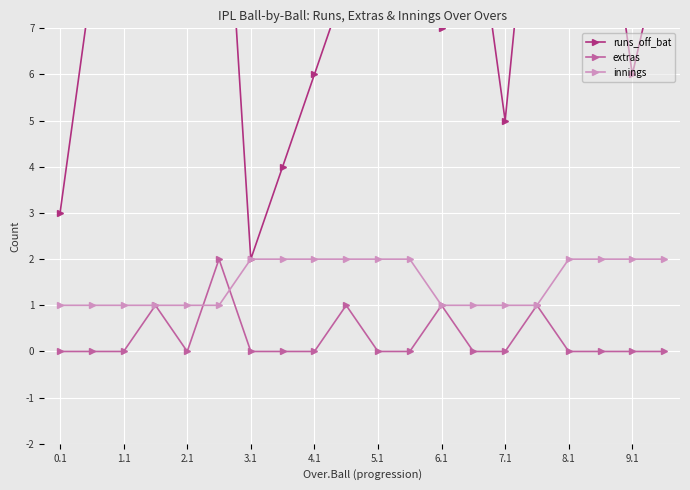

Which series has the largest total across all categories?

runs_off_bat